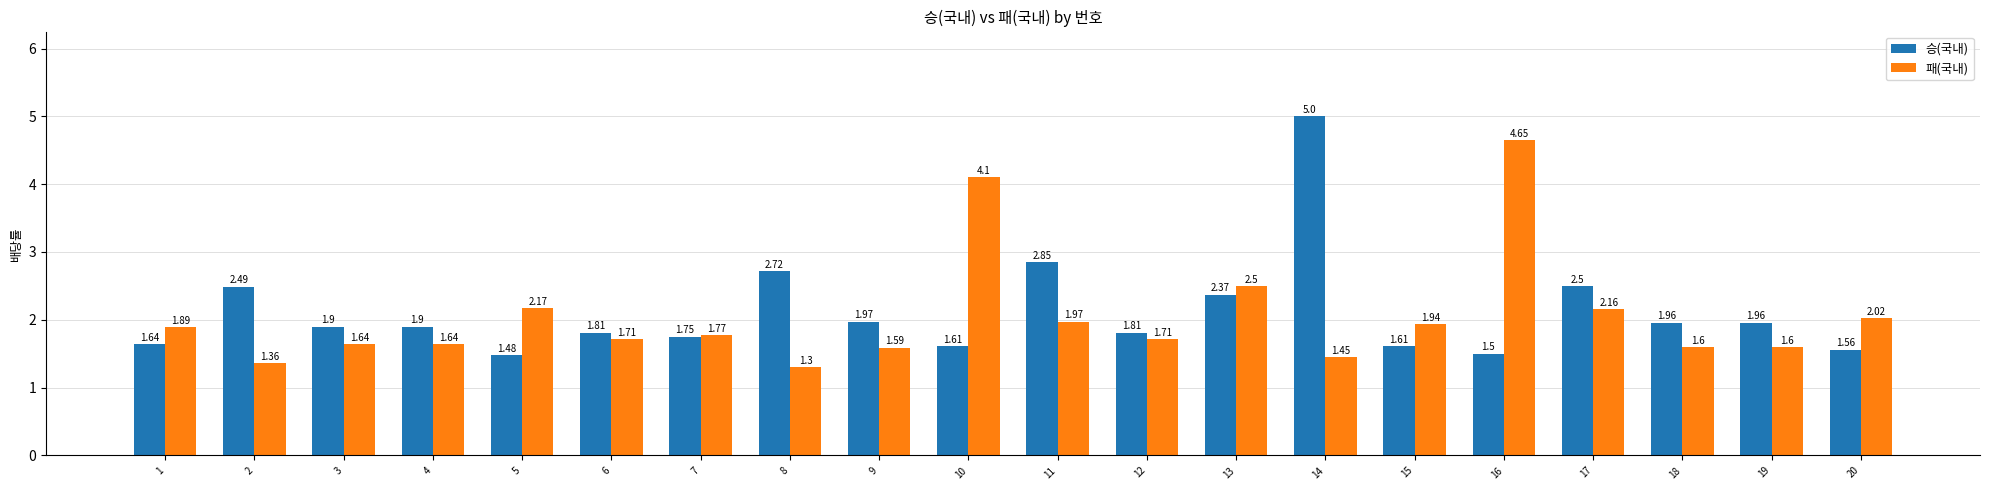

What is the spread (max minus min) of values at 5?

0.7